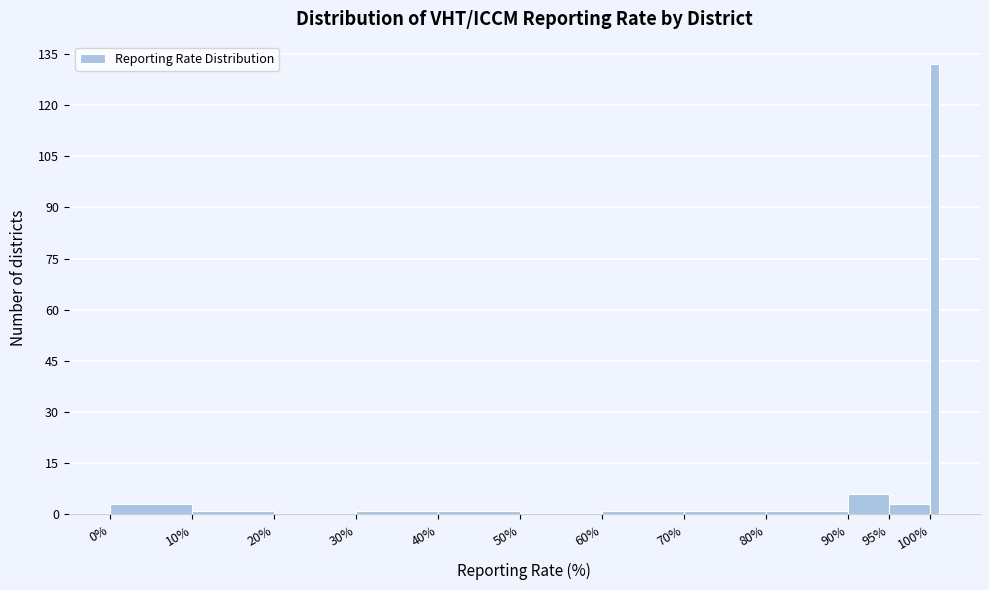

Around what value on the x-axis is the tallest bar? Give the approximate position of its centre, as read against the axis.

100.5